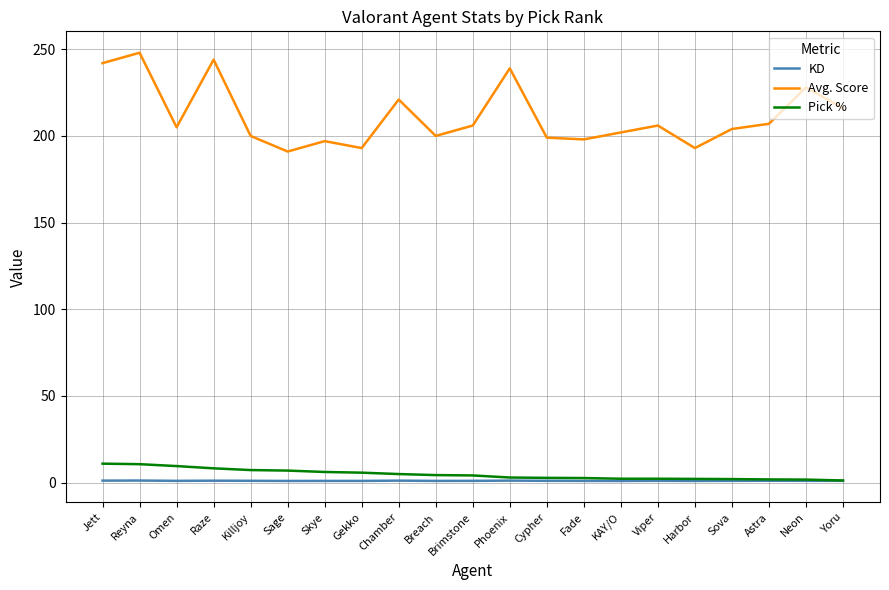

Which series has the widest spread of values?

Avg. Score